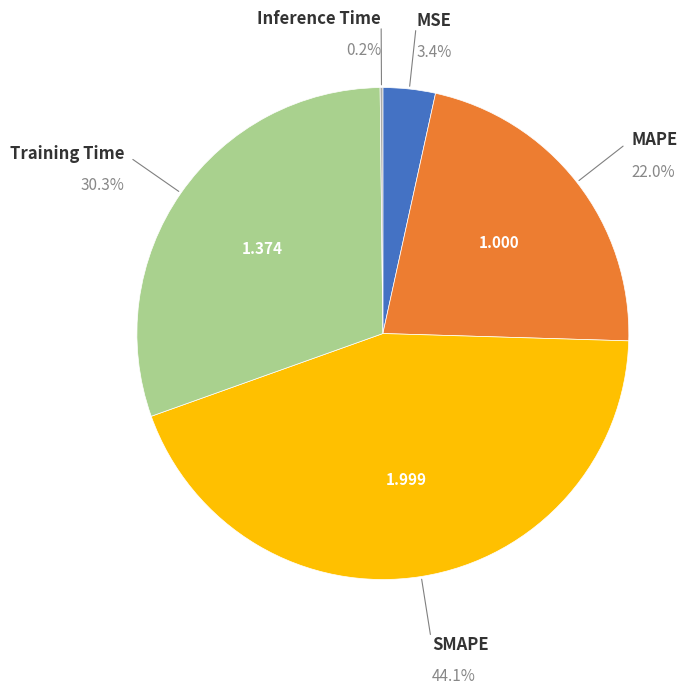

Is there a majority slice in this chart?

No